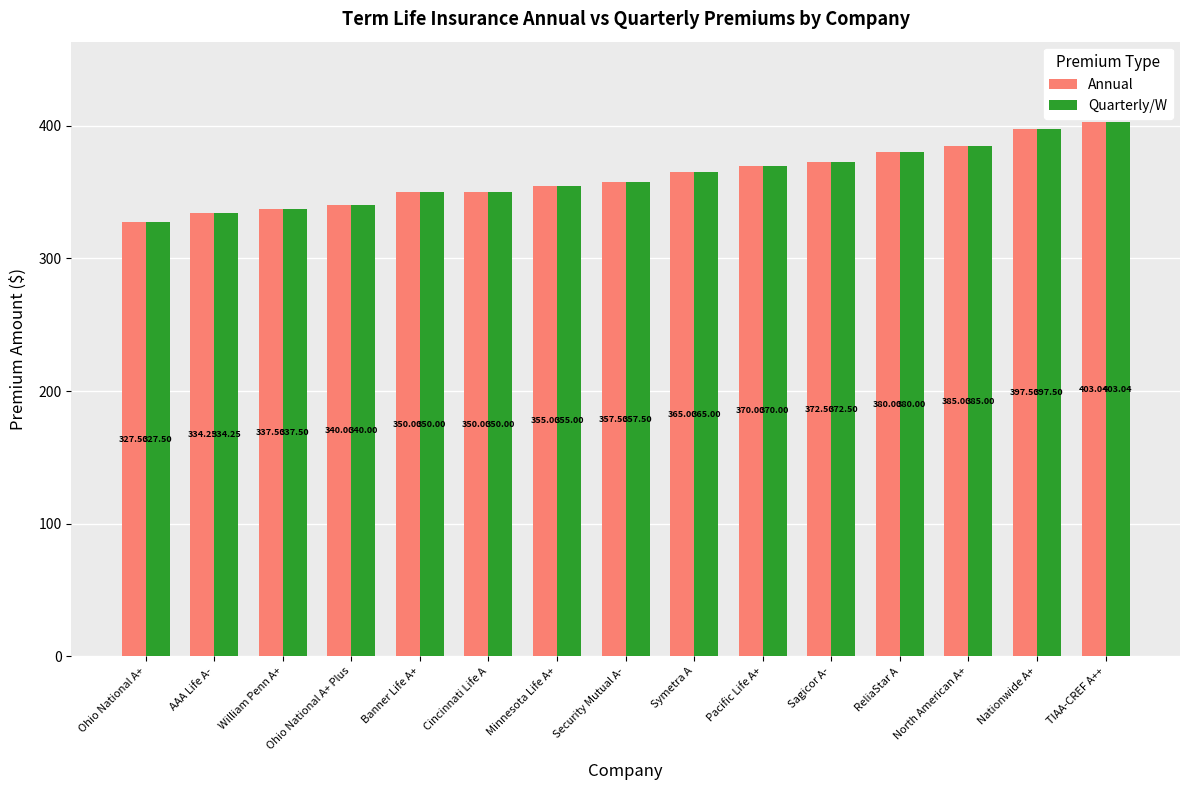

At which category does the chart reach its peak across all series?

TIAA-CREF A++